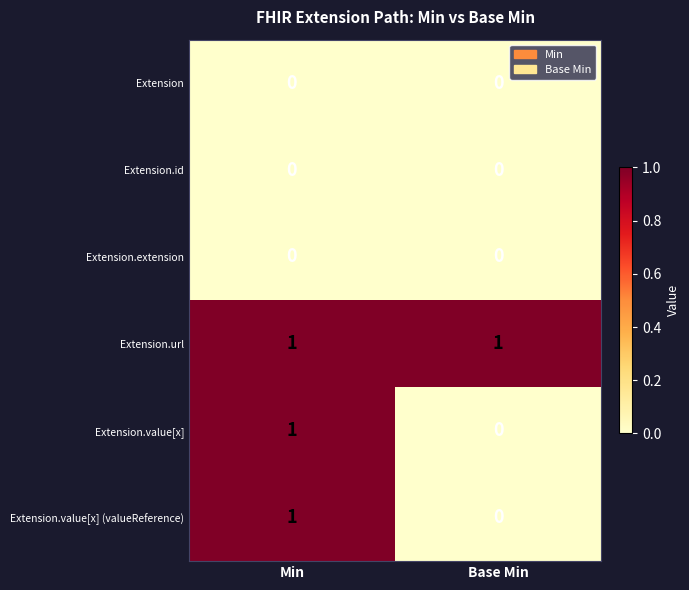

The Extension.value[x] (valueReference) series shows 1 at Min. True or false?

True